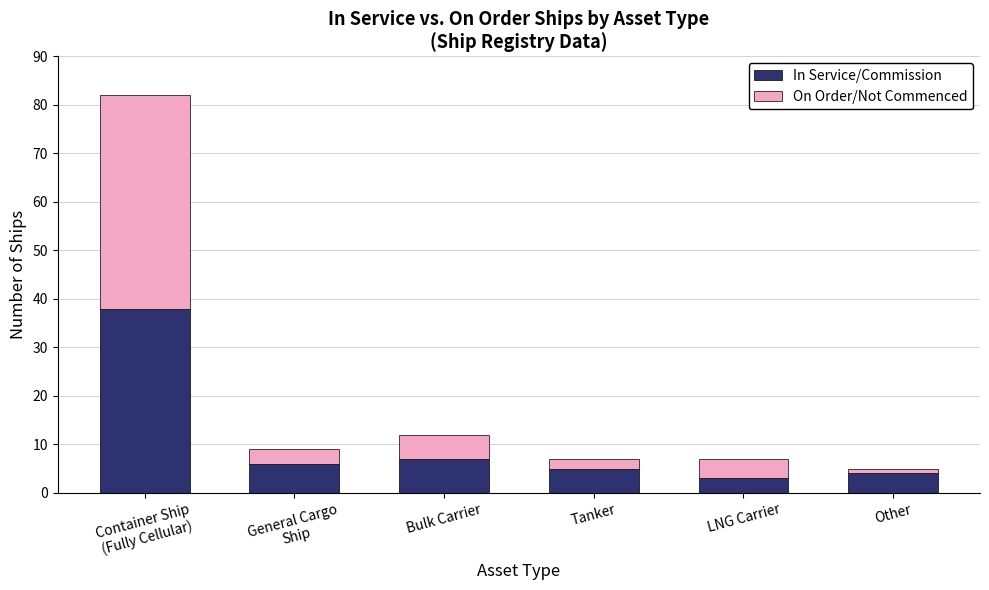

Where is In Service/Commission nearest to the value 20?

Bulk Carrier